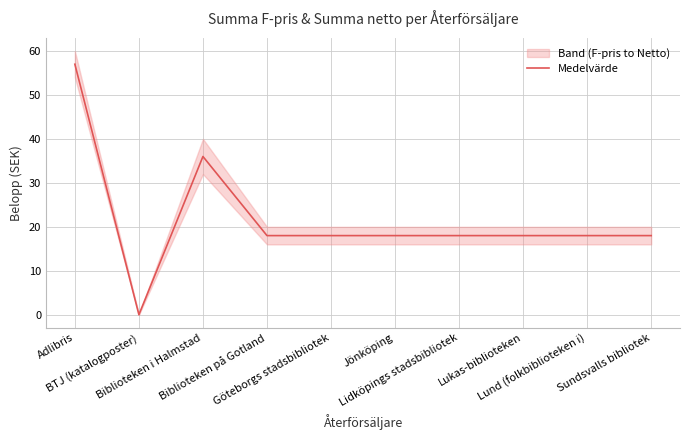

What is the label of the 10th point from the right?

Adlibris